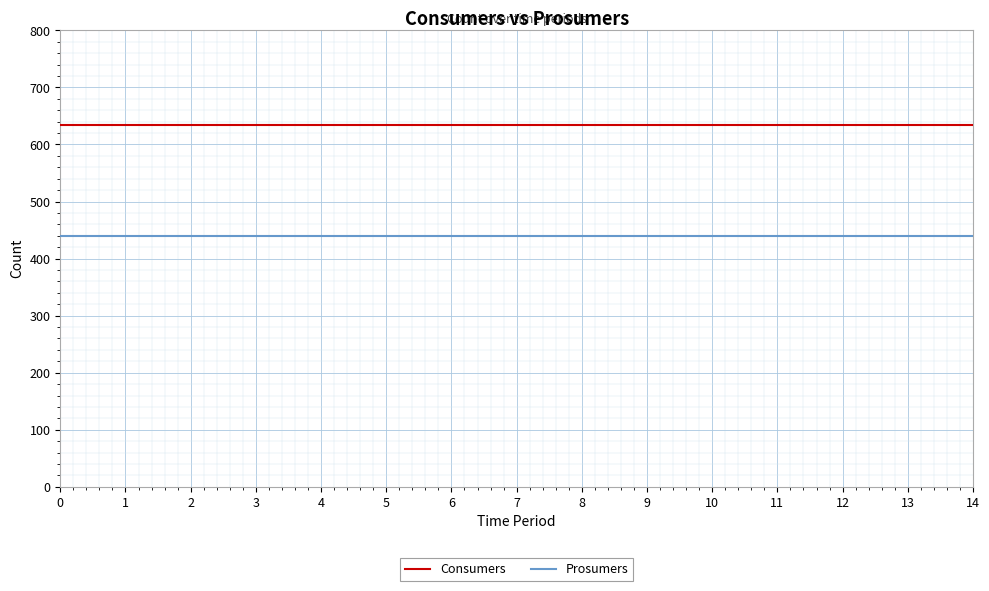

Is the value of Prosumers at 5 greater than the value of Consumers at 3?

No